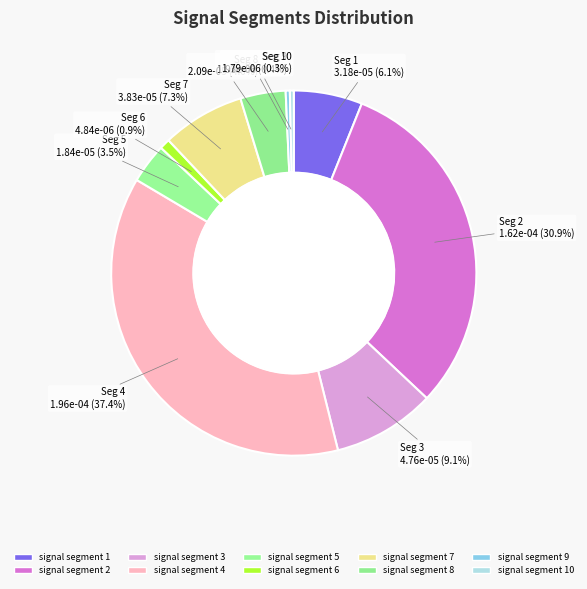

How many slices are in this pie chart?

10